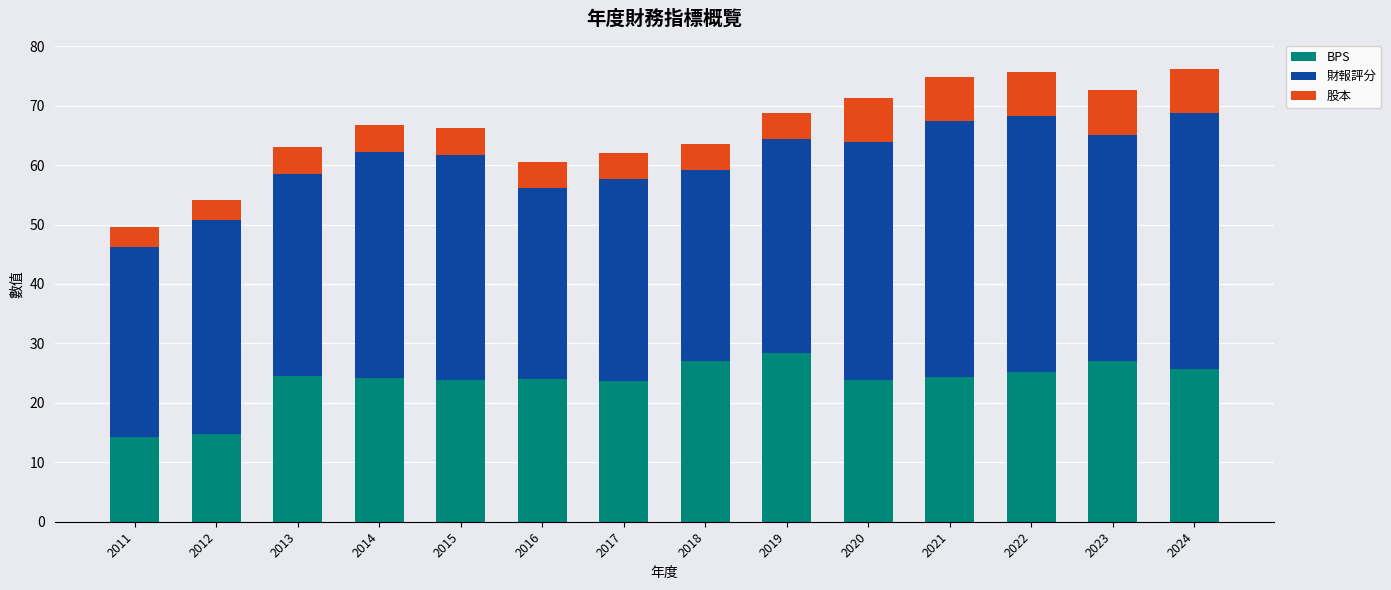

What is the minimum value for BPS?

14.3